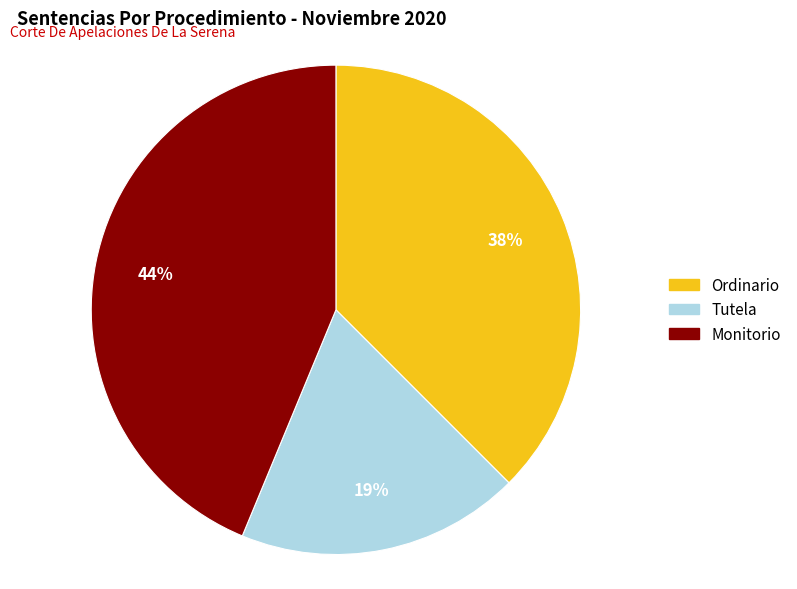

What percentage is the Tutela slice, to the nearest percent?

19%